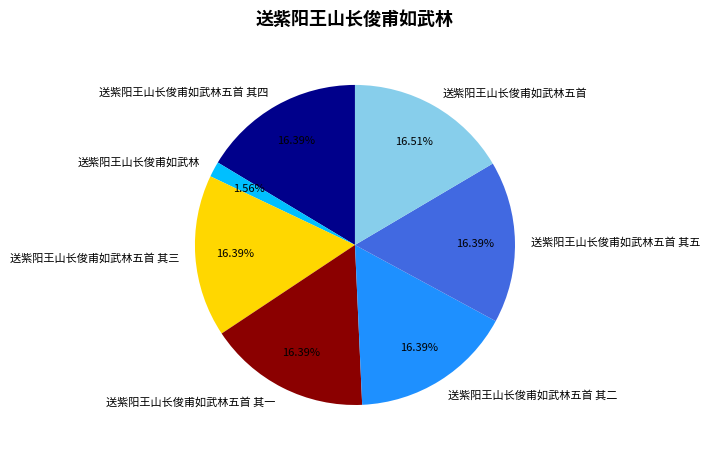

Is there any slice that represents more than half of the pie?

No